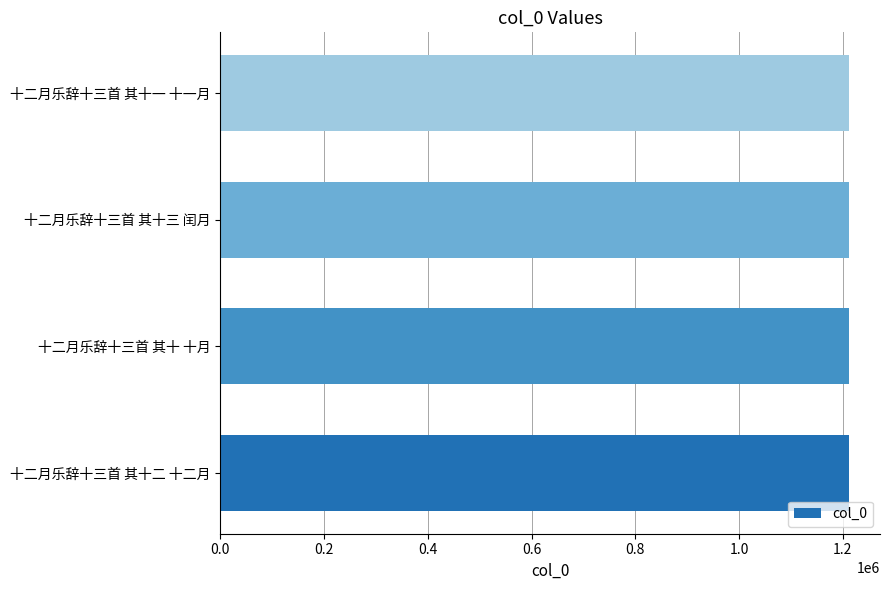

Read the value at 十二月乐辞十三首 其十三 闰月.

1211100